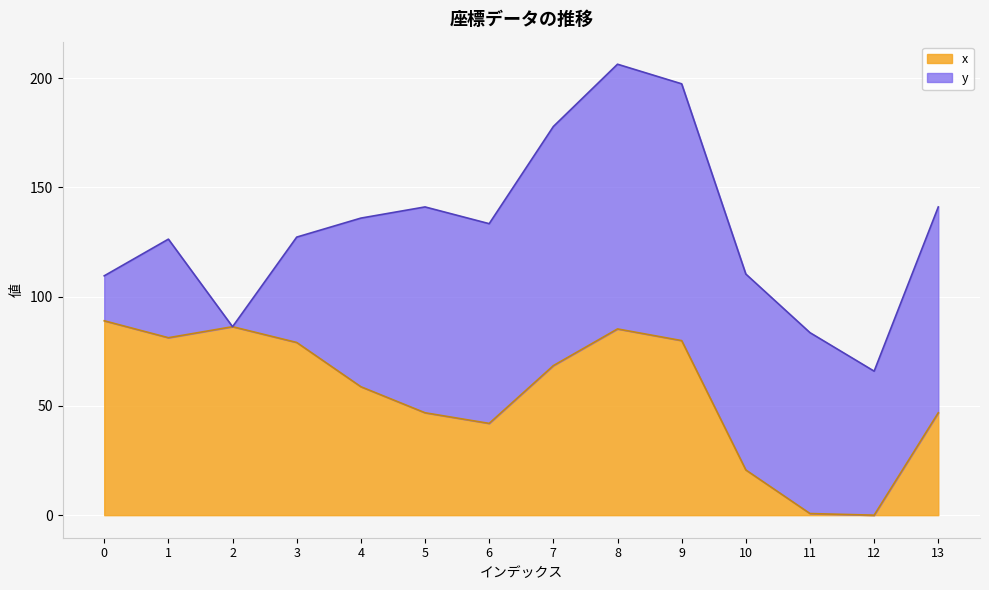

What is the ratio of the value at 4 to the value at 10?

2.8